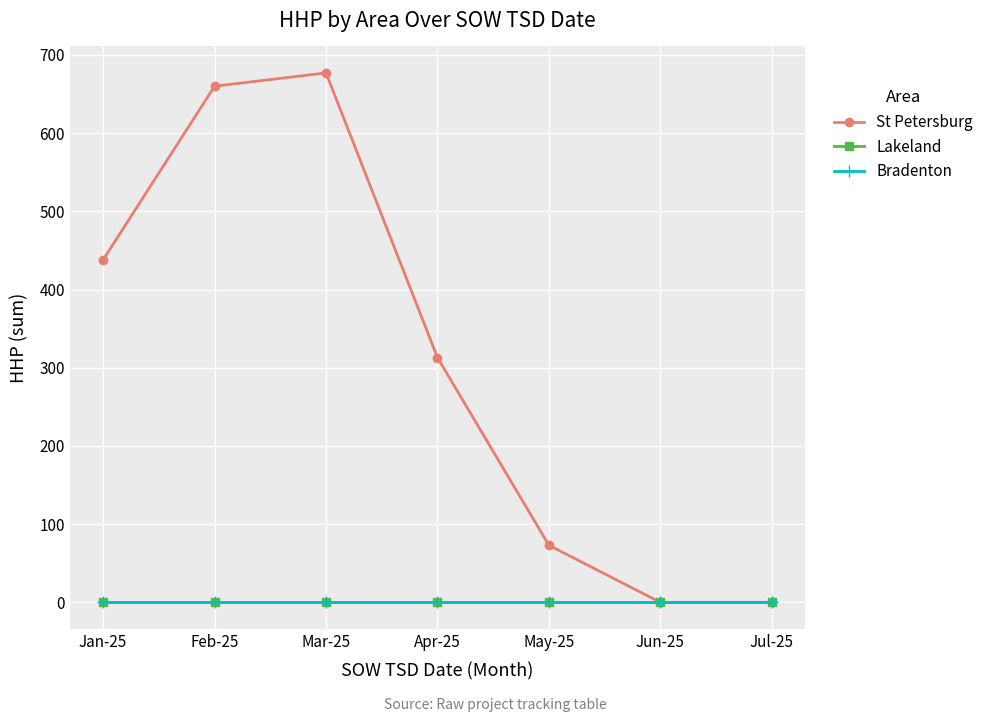

Reading right to left, list all the values displayed in this chart.

St Petersburg: Jul-25=0	Jun-25=0	May-25=73	Apr-25=313	Mar-25=677	Feb-25=660	Jan-25=438
Lakeland: Jul-25=0	Jun-25=0	May-25=0	Apr-25=0	Mar-25=0	Feb-25=0	Jan-25=0
Bradenton: Jul-25=0	Jun-25=0	May-25=0	Apr-25=0	Mar-25=0	Feb-25=0	Jan-25=0